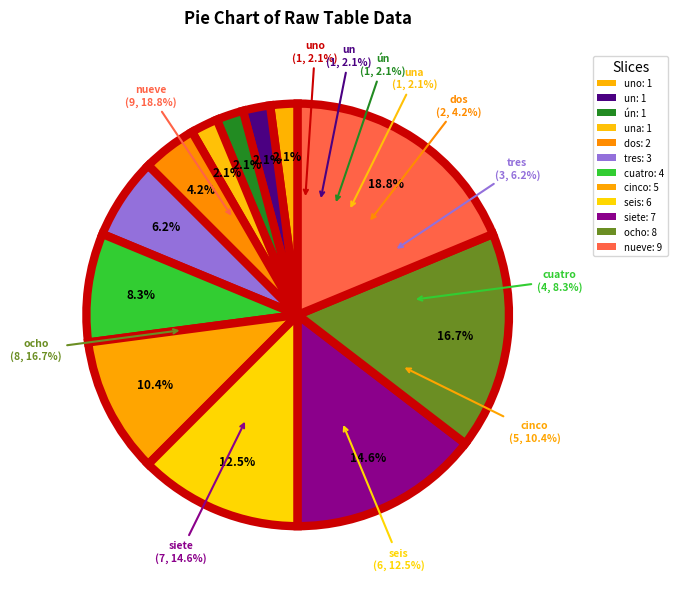

Which category has the biggest portion of the pie?

nueve